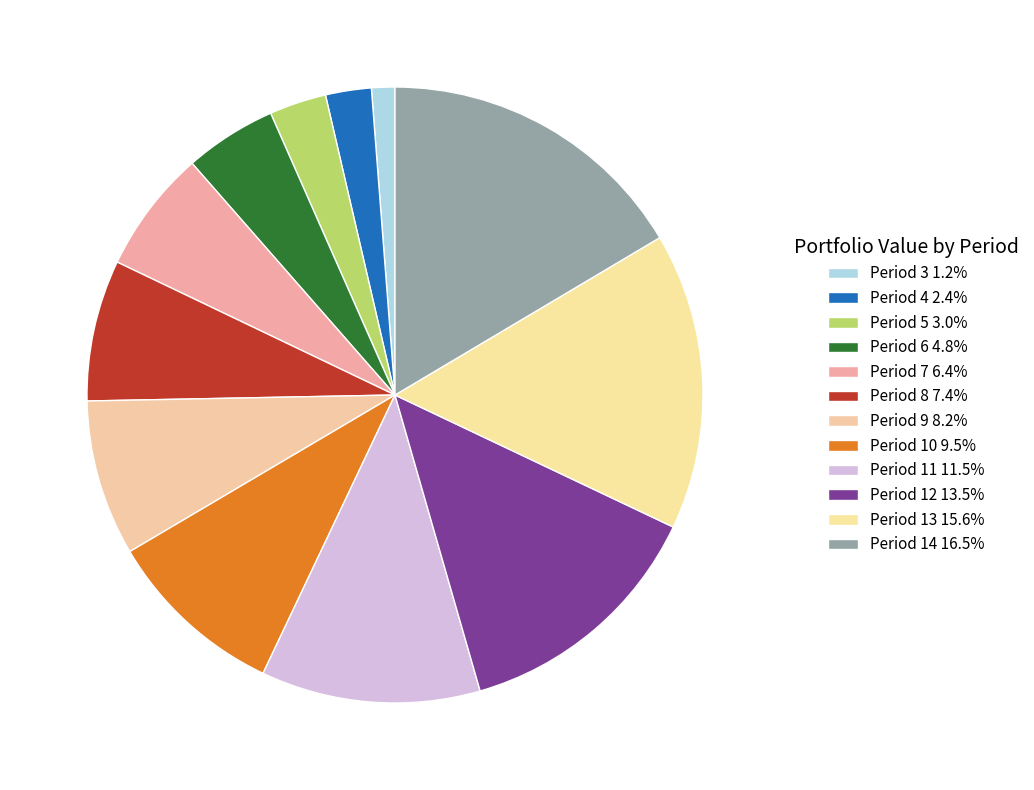

Is Period 10 the majority of the pie?

No